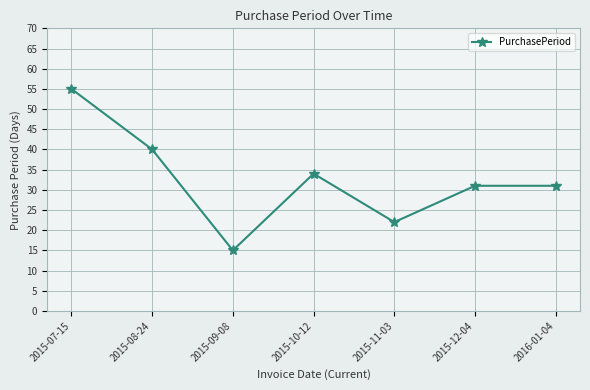

Reading left to right, what are all the values shown in this chart?

2015-07-15=55	2015-08-24=40	2015-09-08=15	2015-10-12=34	2015-11-03=22	2015-12-04=31	2016-01-04=31